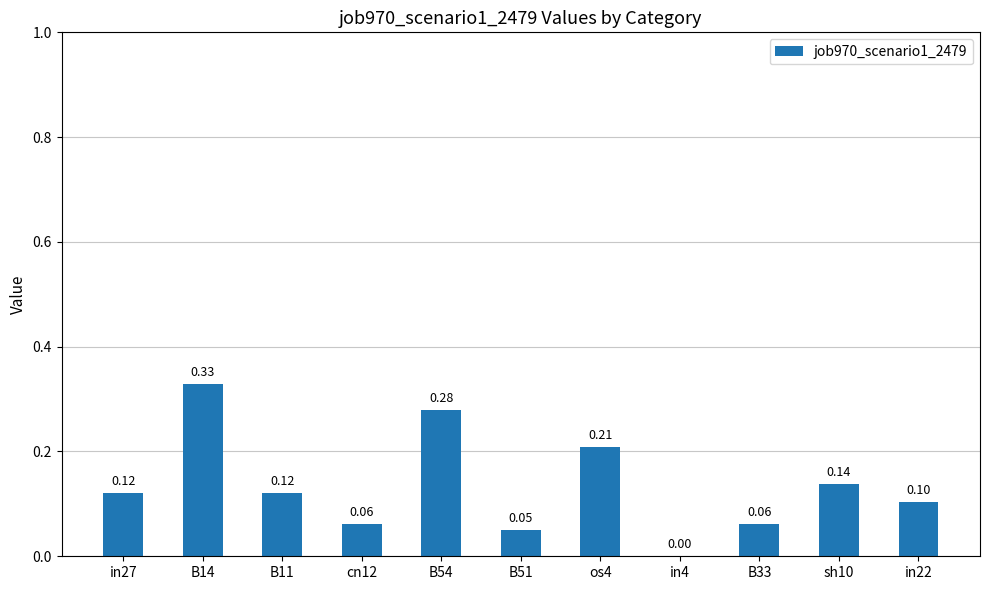

Where is the data nearest to the value 0?

in4